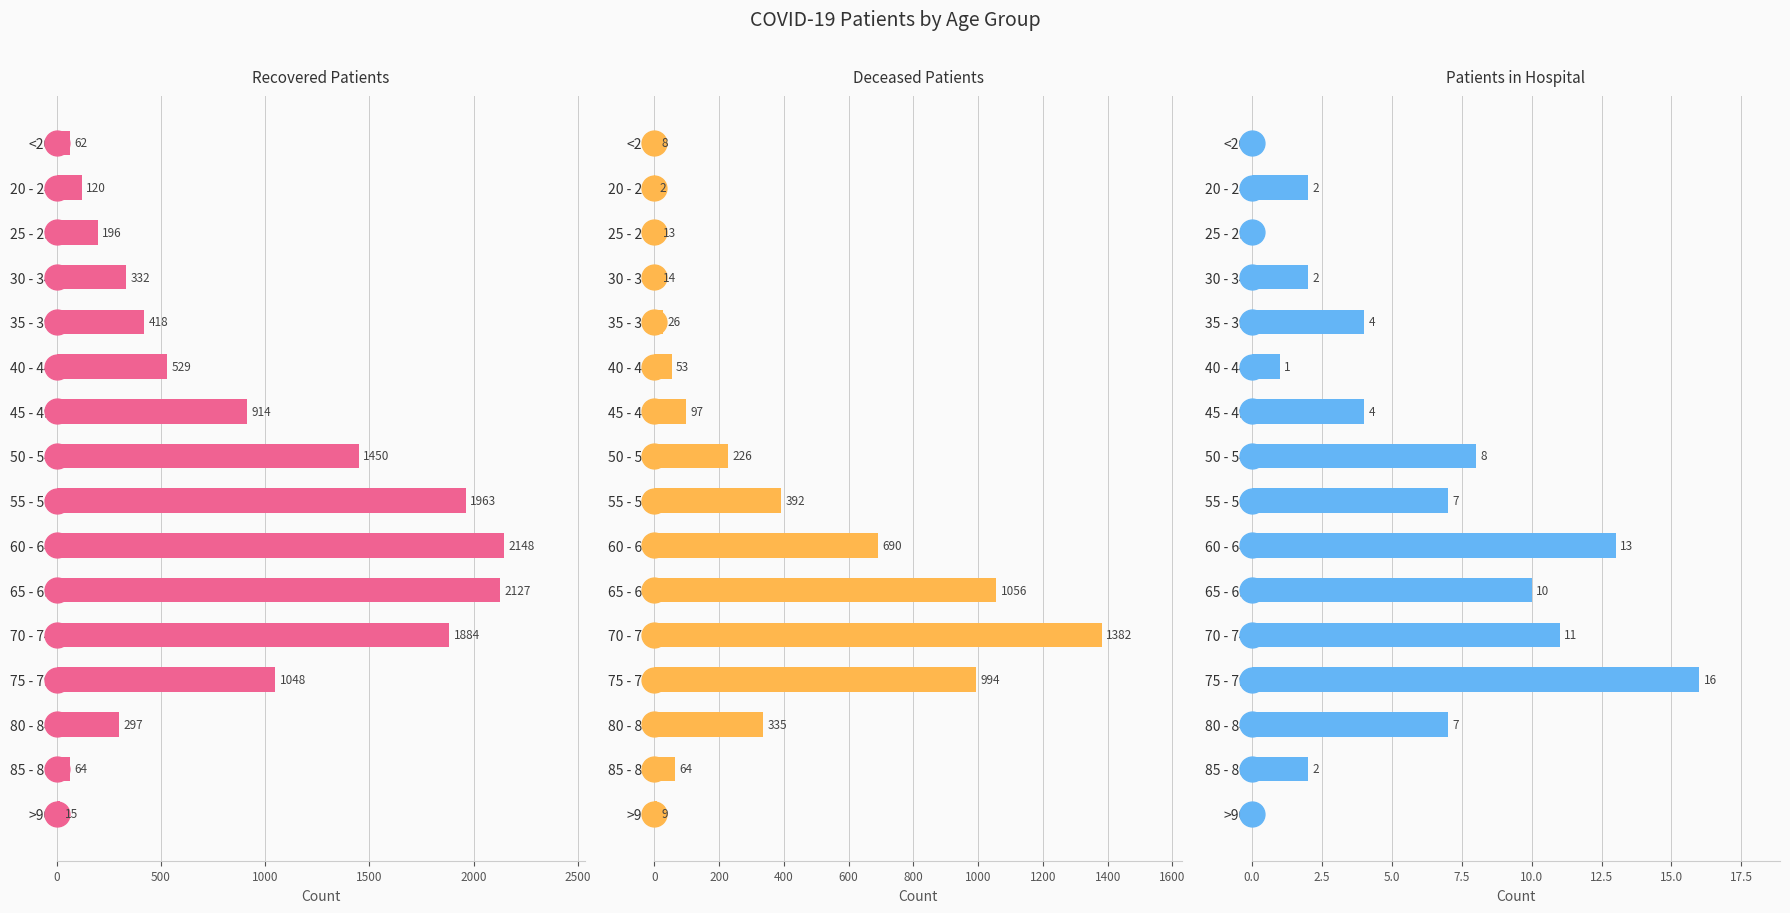

What are all the series names shown in the legend?

recovered_patients, deceased_patients, patients_in_hospital